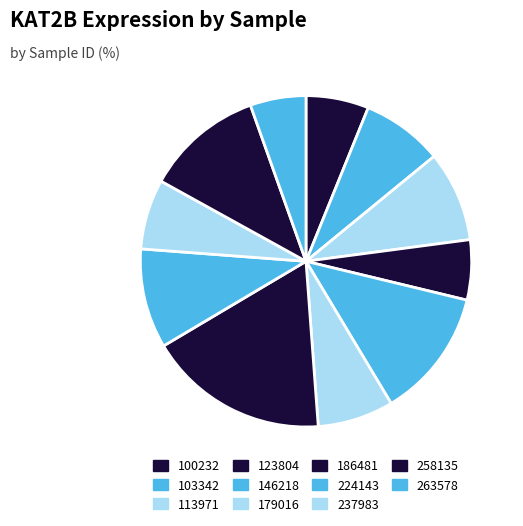

To the nearest percent, what is the difference between the 224143 and 258135 slice percentages?

2%